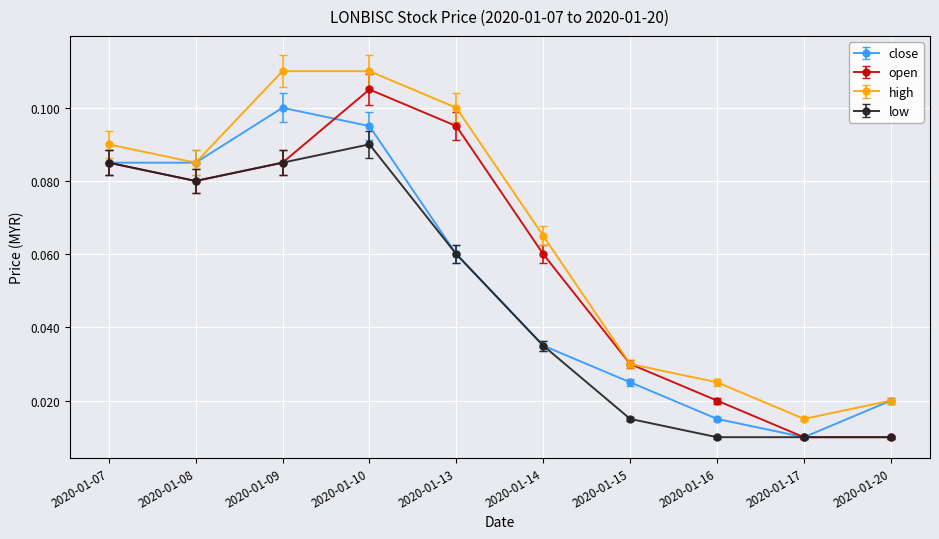

Is it true that high equals 0.1 at 2020-01-07?

True